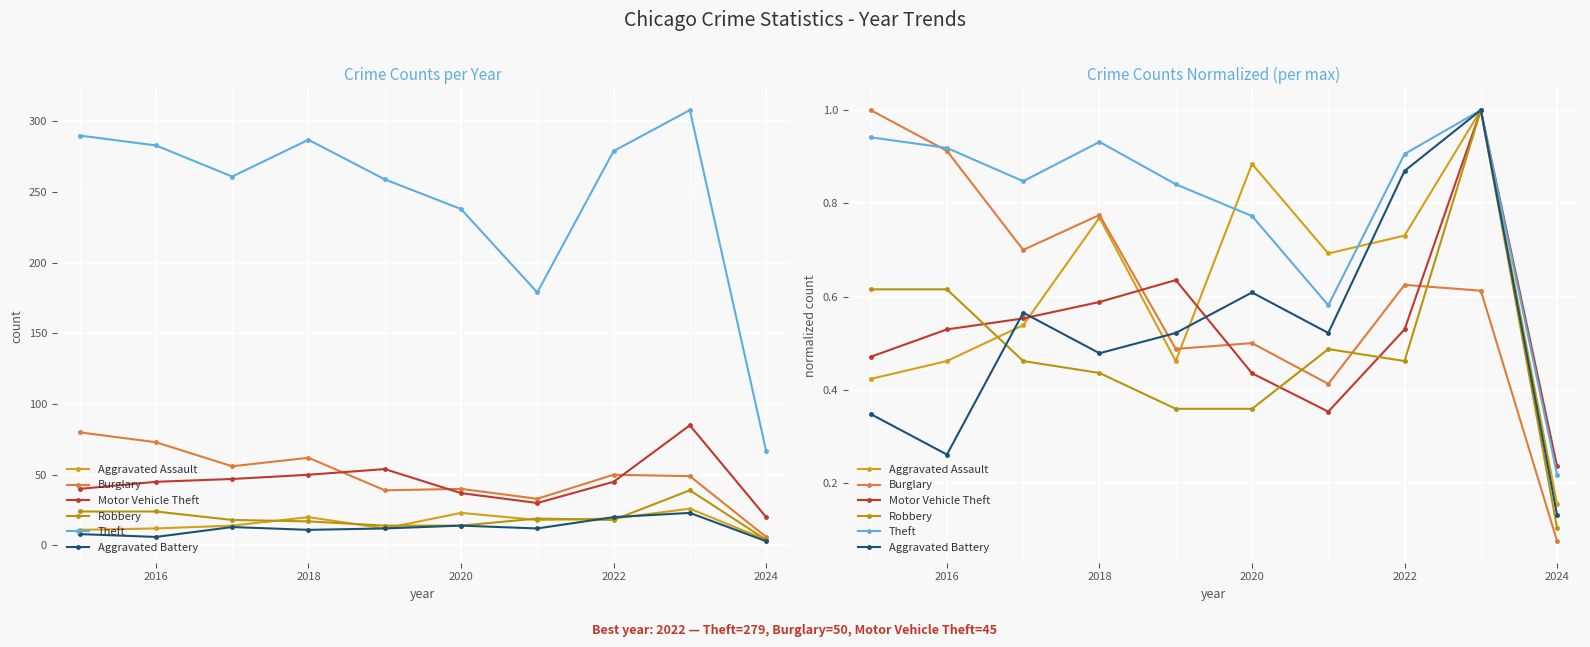

After their last crossing, which series has the higher values: Aggravated Assault or Robbery?

Aggravated Assault